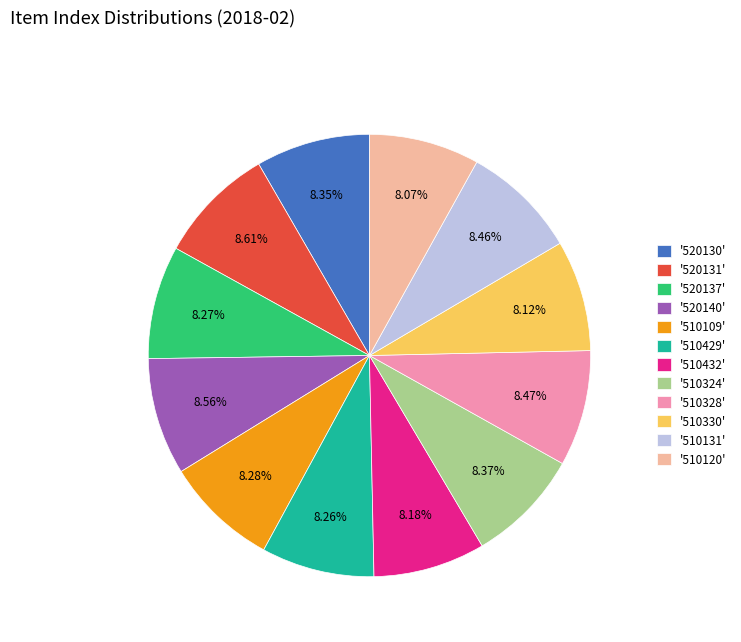

Approximately how many times larger is the value at '510432' compared to '510131'?

1.0